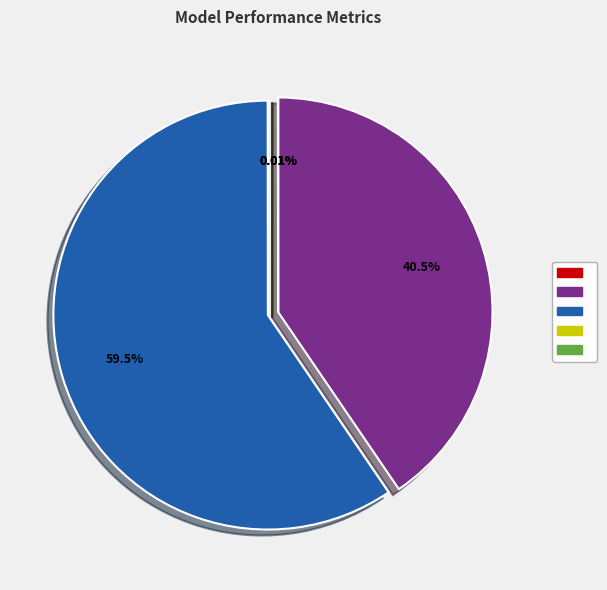

Does any single category account for the majority?

Yes